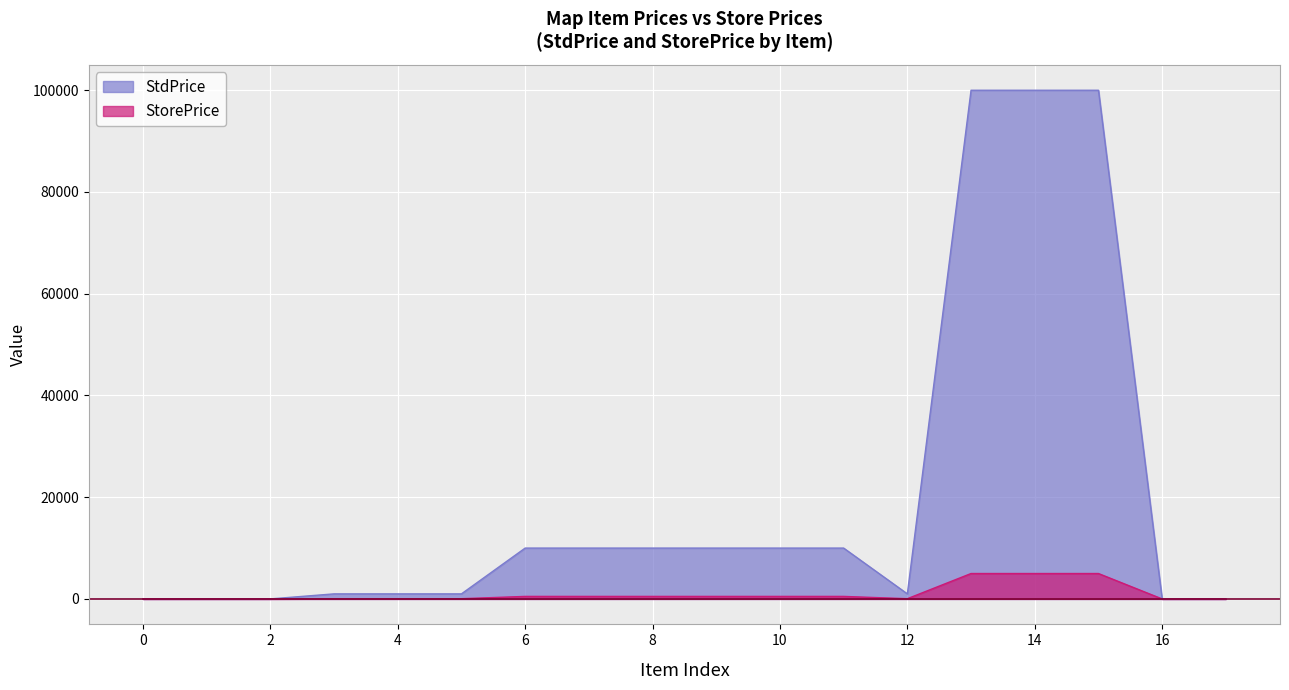

Rank the series by their maximum value, from highest to lowest.

StdPrice, StorePrice